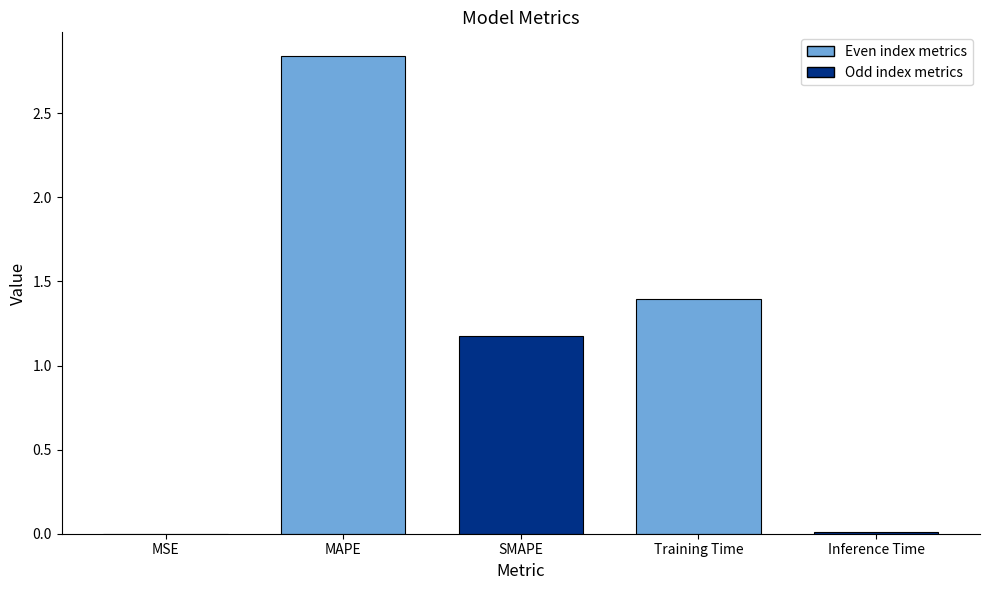

At which category does the chart reach its peak across all series?

MAPE